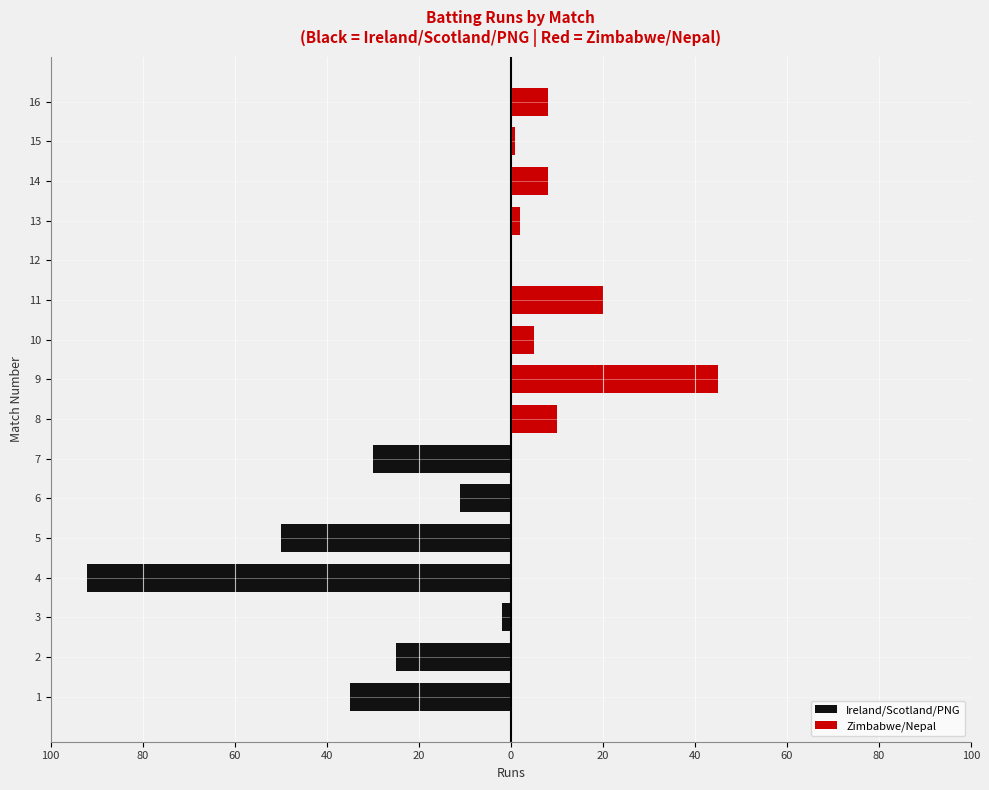

Rank the series at 5 from highest to lowest value.

Zimbabwe/Nepal, Ireland/Scotland/PNG